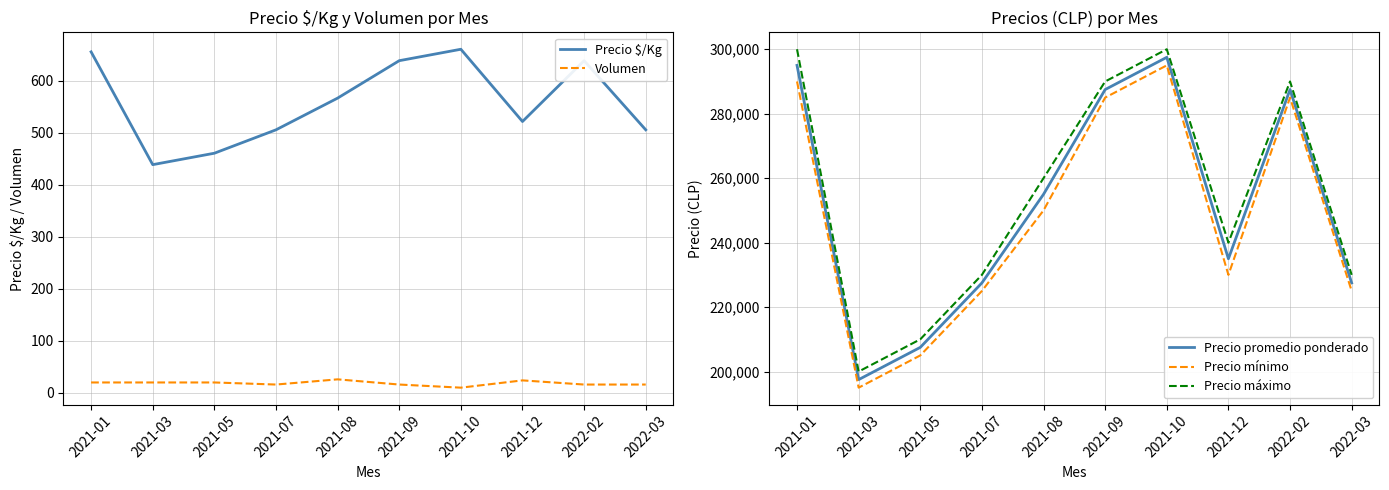

What is the label of the 9th point from the left?

2022-02